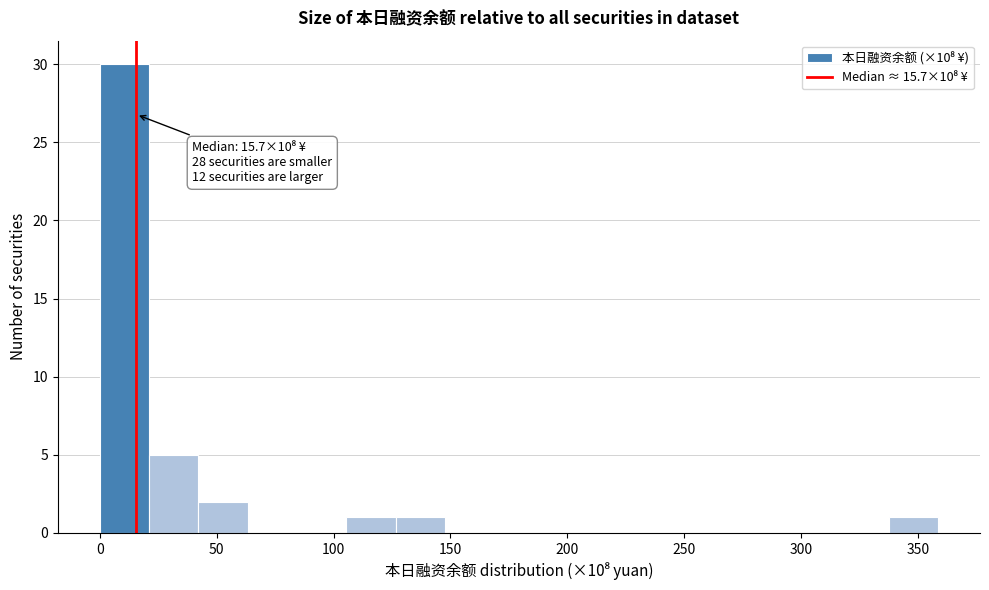

Over which range of the x-axis is the bar tallest?

0 to 20